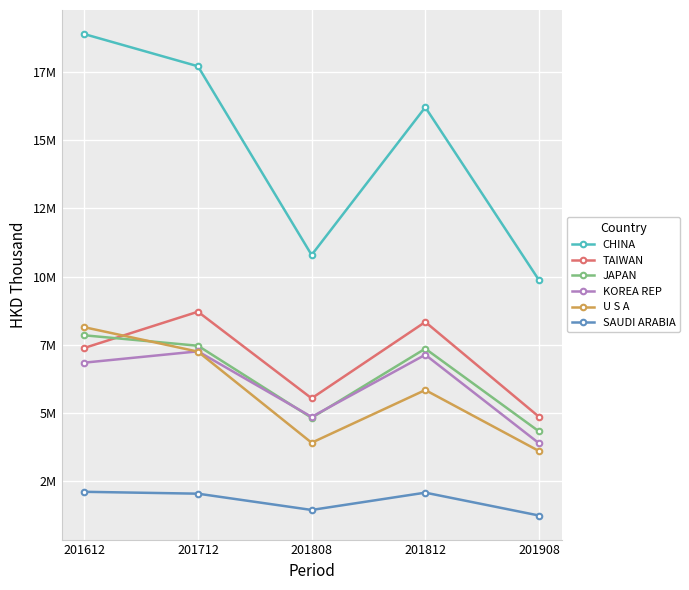

What is the sum of the CHINA values at 201612 and 201812?

35070303.9